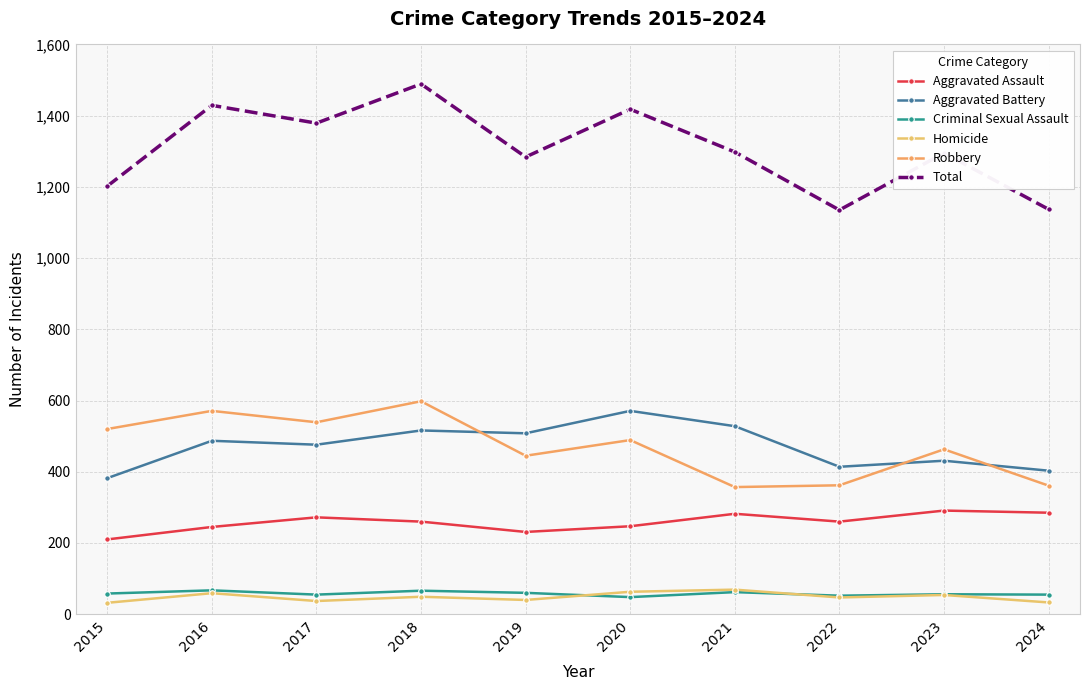

The value of Total at 2023 is 1295. True or false?

True